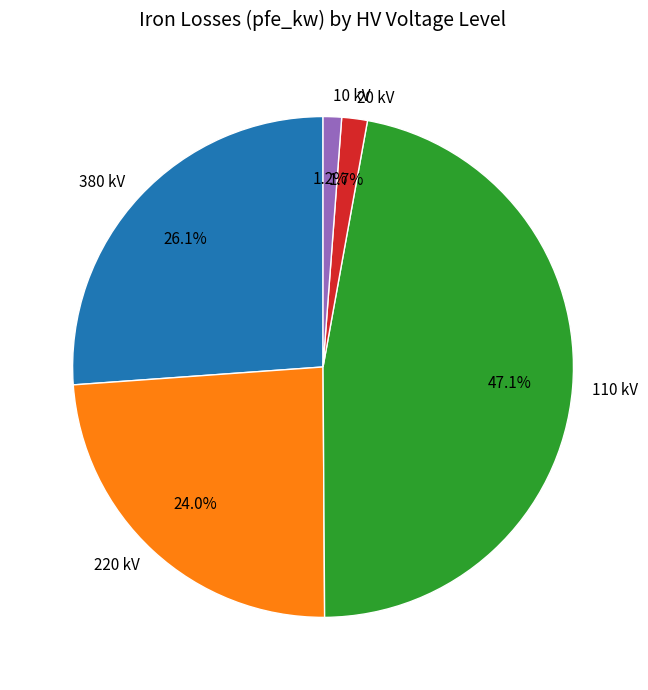

Does 110 represent more than half of the total?

No